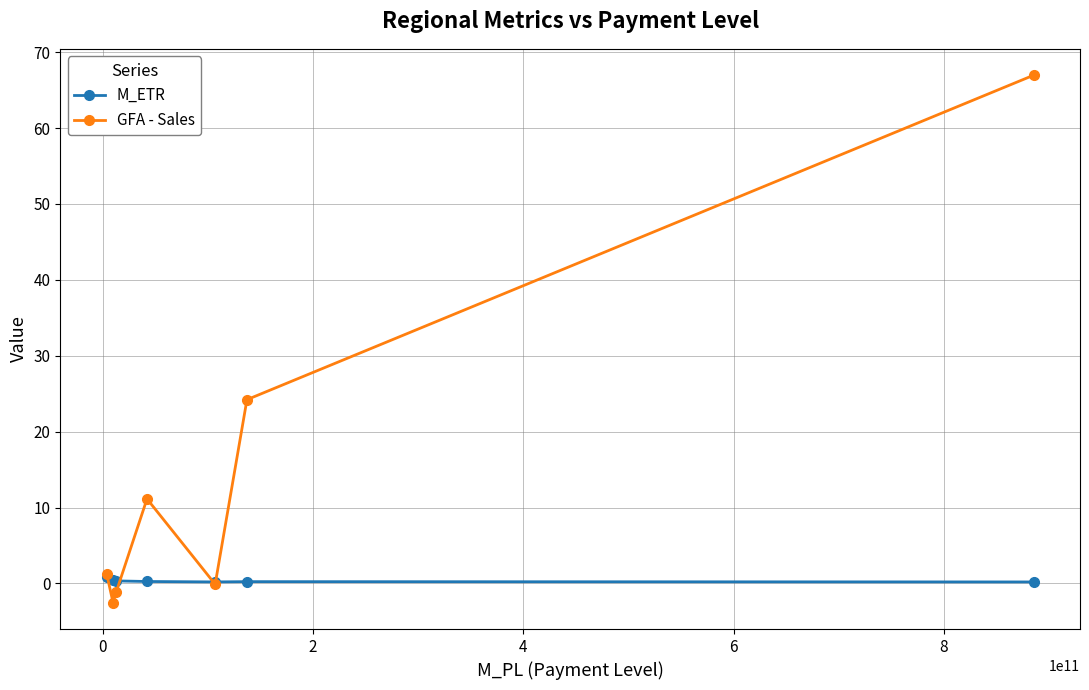

How many values in the GFA - Sales series are below 1?

3